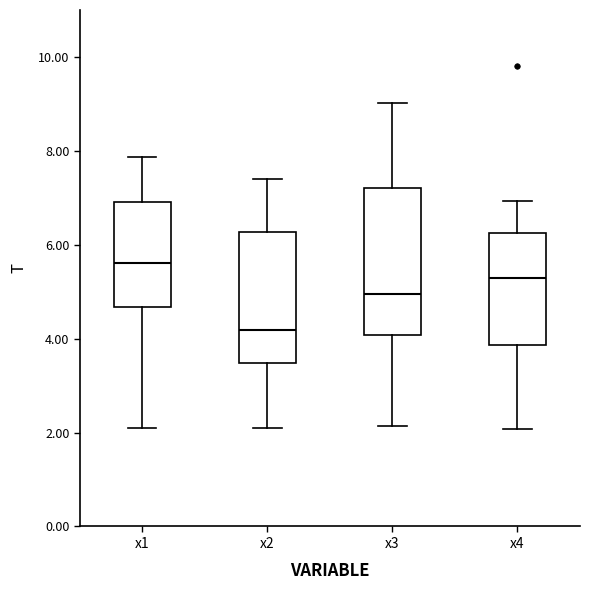

Reading left to right, read every box against the y-axis: the position of its median line, the range the box covers, and the ends of its whiskers. The values are not printed on the chart, so give them approximately, as read against the axis.

x1: median 5.6, box 4.6 to 7.0, whiskers 2.2 to 7.8
x2: median 4.2, box 3.4 to 6.2, whiskers 2.2 to 7.4
x3: median 5.0, box 4.0 to 7.2, whiskers 2.2 to 9.0
x4: median 5.2, box 3.8 to 6.2, whiskers 2.0 to 7.0